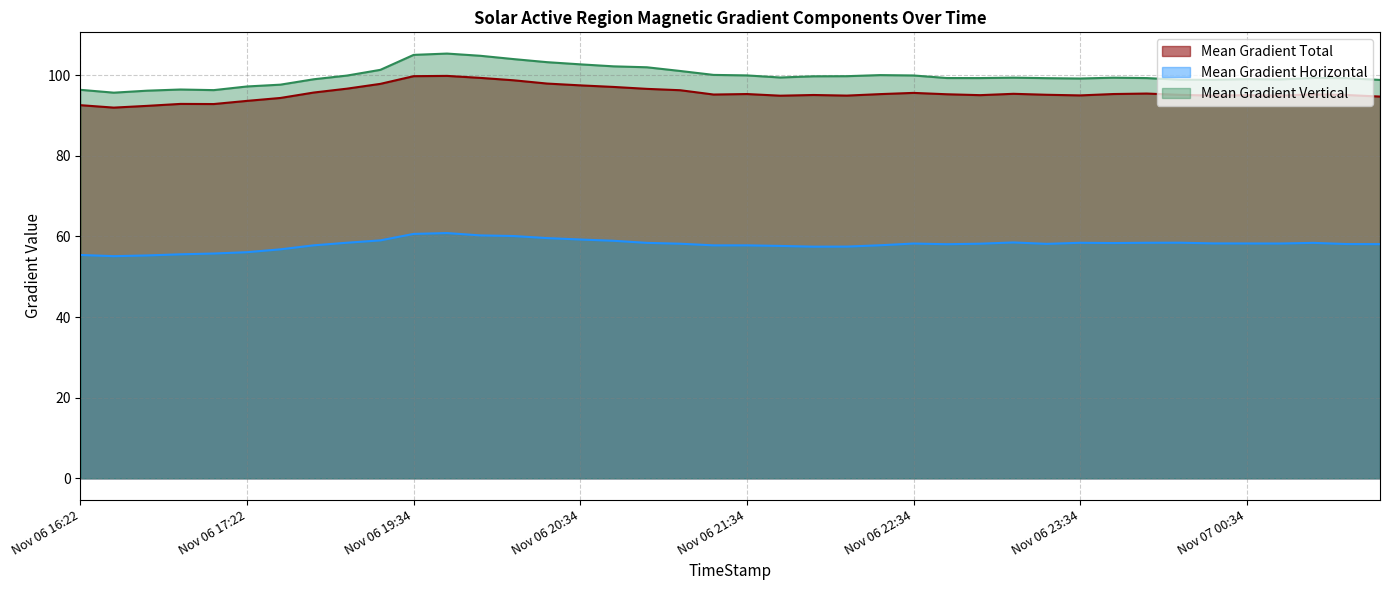

True or false: Mean Gradient Total and Mean Gradient Horizontal intersect in this chart.

False